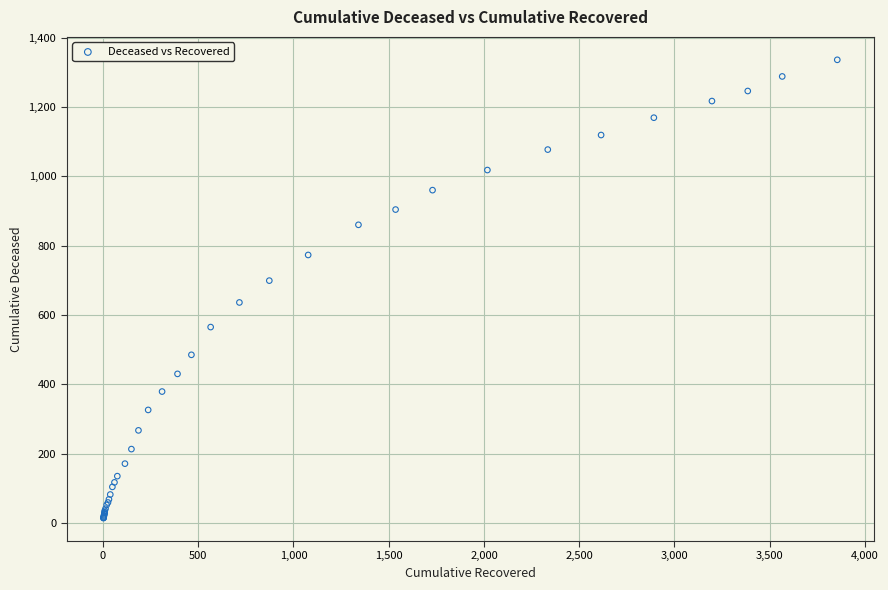

What Y value in the scatter plot is closest to 675?

699